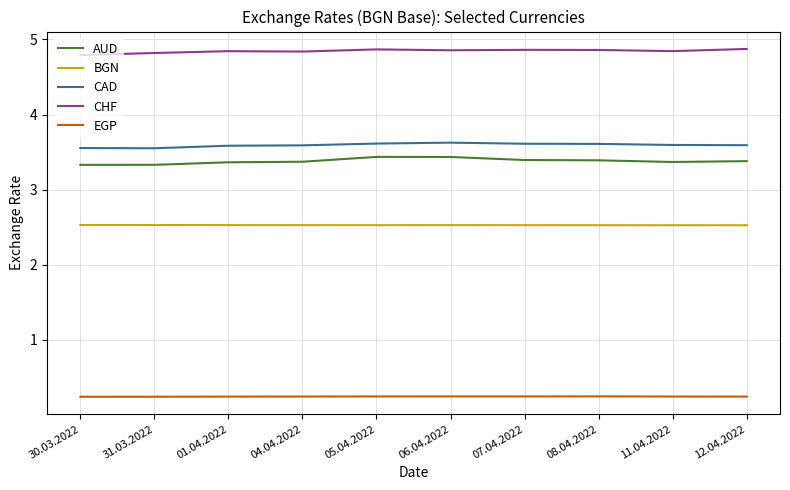

True or false: CHF and BGN cross at least once.

False